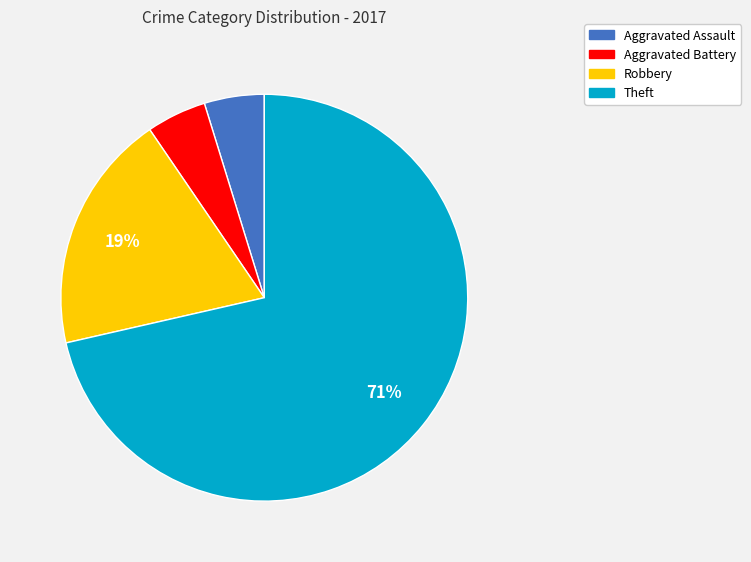

Between Aggravated Battery and Robbery, which is larger?

Robbery